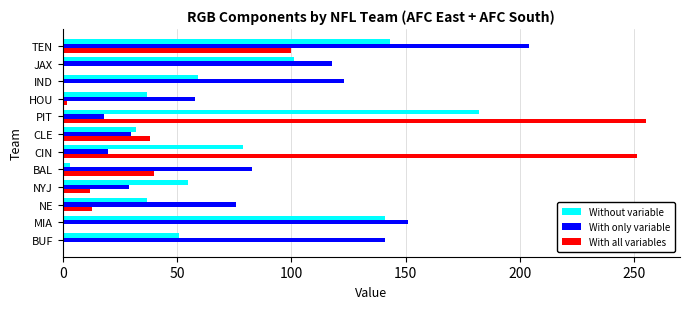

Is it true that With only variable equals 17 at CLE?

False